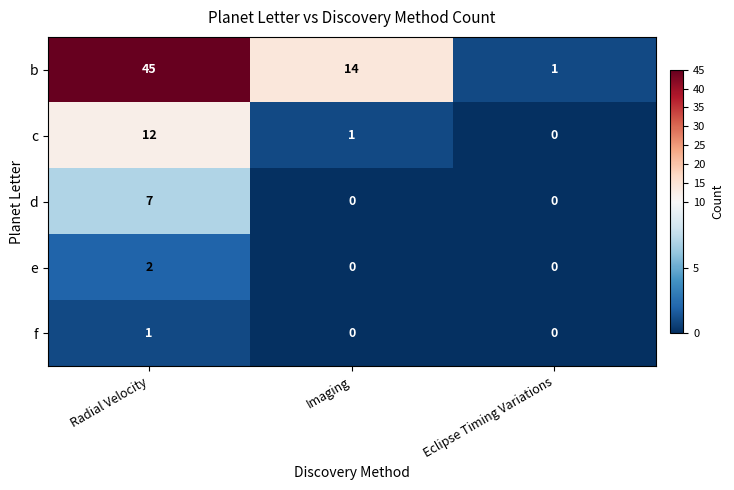

What is the maximum value shown in the chart?

45